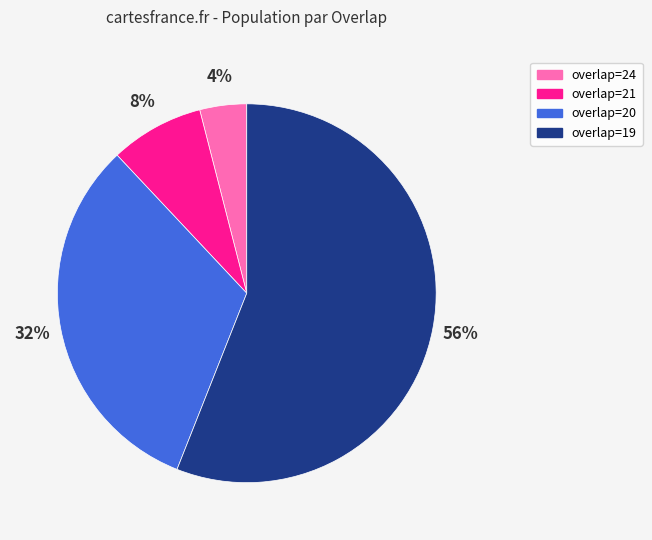

To the nearest percent, what percentage of the pie is overlap=20?

32%